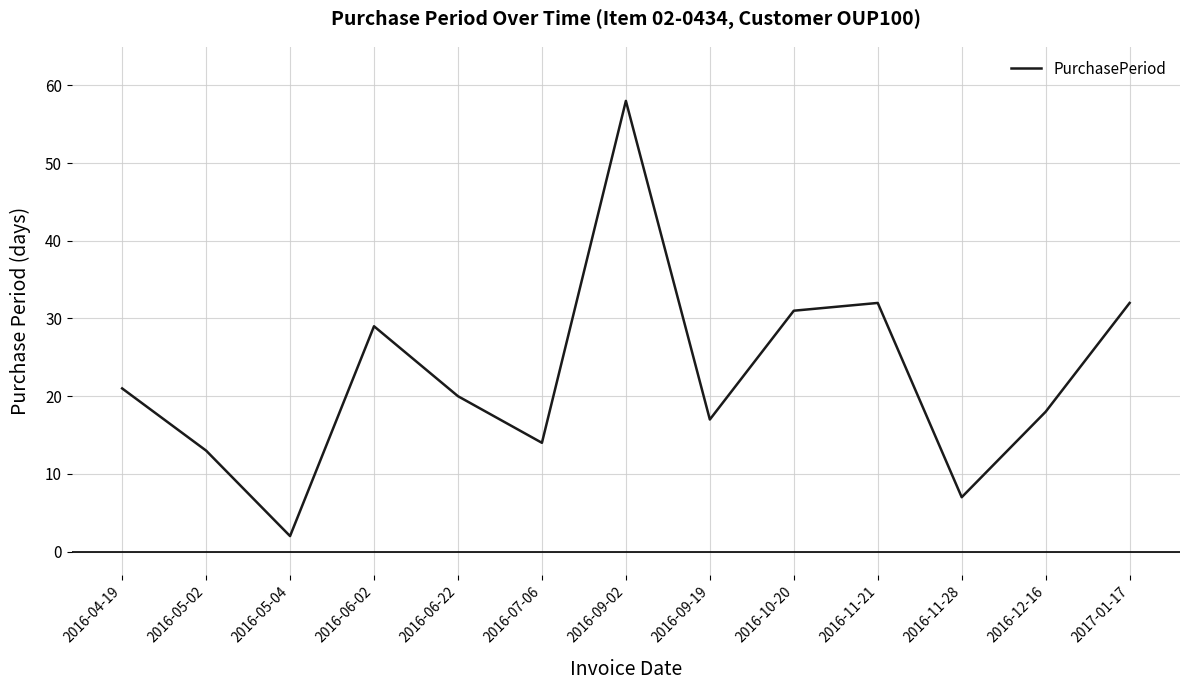

What is the difference between the maximum and minimum values?

56